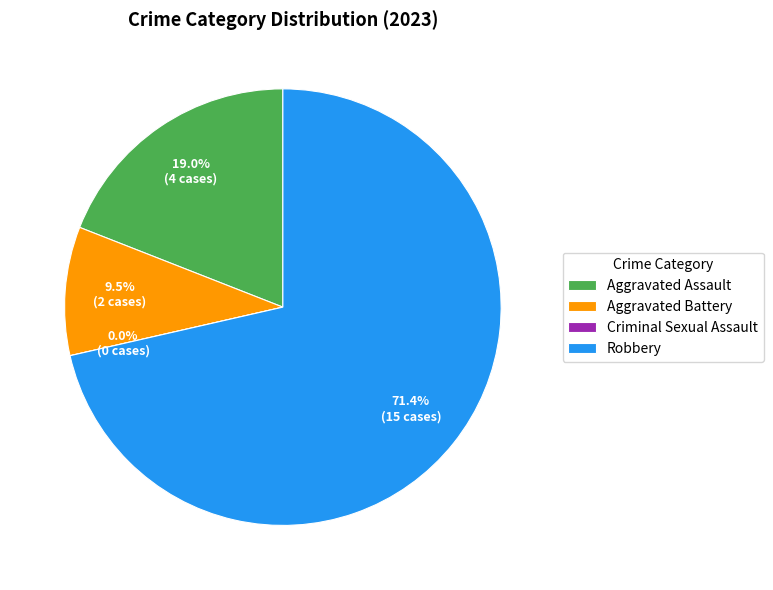

Between Aggravated Battery and Robbery, which is larger?

Robbery